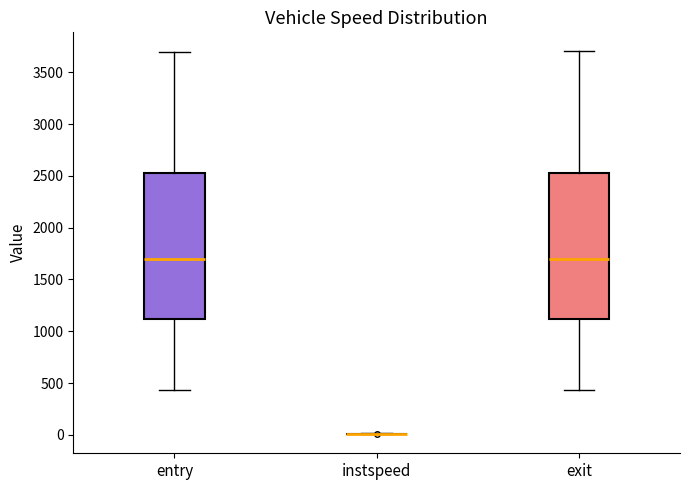

Reading left to right, read every box against the y-axis: the position of its median line, the range the box covers, and the ends of its whiskers. The values are not printed on the chart, so give them approximately, as read against the axis.

entry: median 1700, box 1100 to 2550, whiskers 450 to 3700
instspeed: box collapsed to a line at 0, whiskers 0 to 0
exit: median 1700, box 1100 to 2550, whiskers 450 to 3700